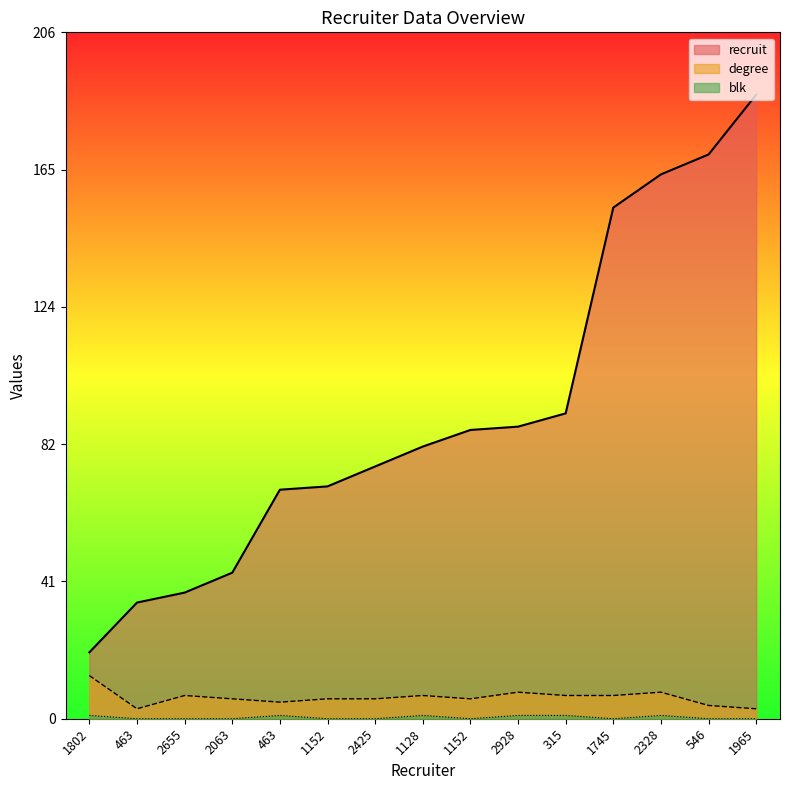

The value of degree at 2928 is 14. True or false?

False